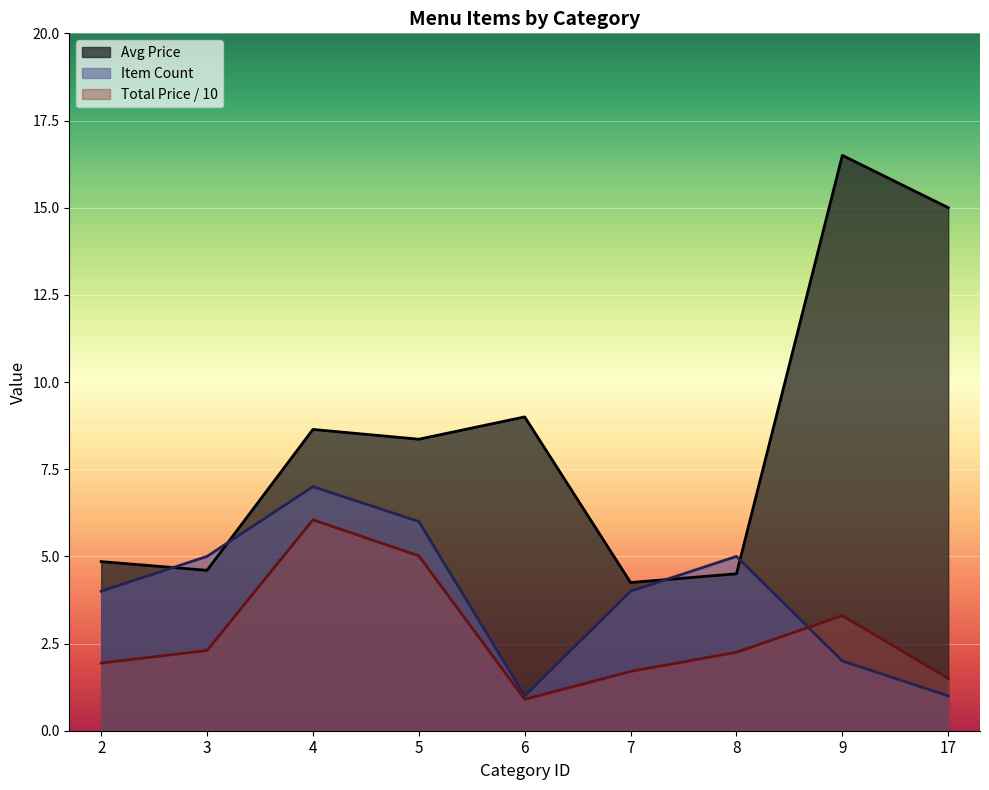

What is the minimum value for Total Price / 10?

0.9